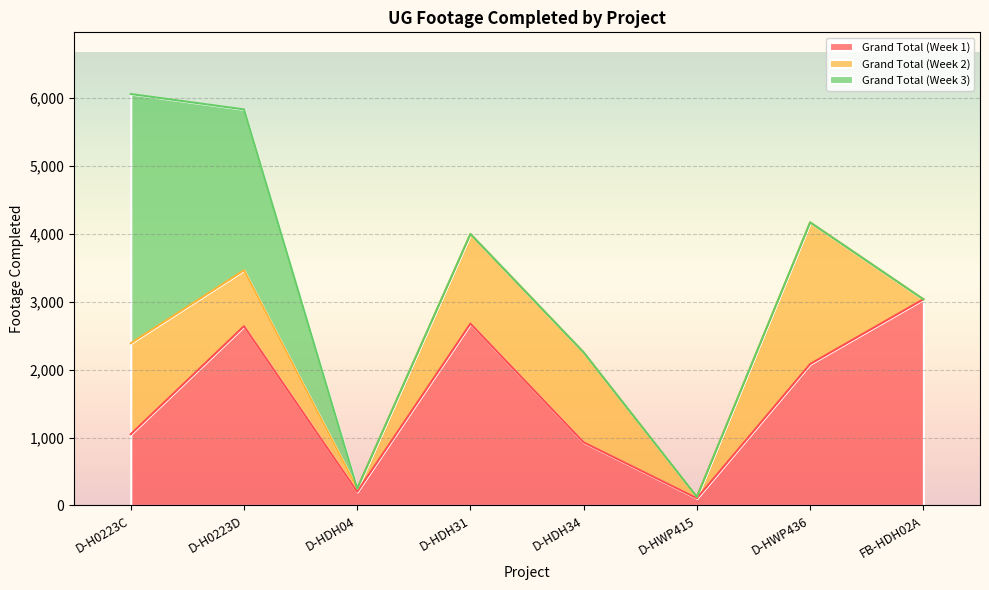

How many distinct data groups are displayed?

3